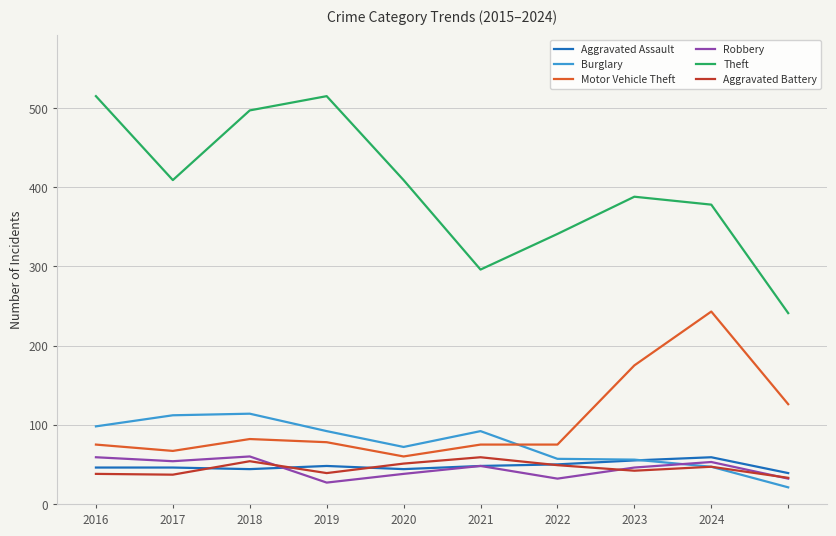

What is the minimum value for Theft?

241